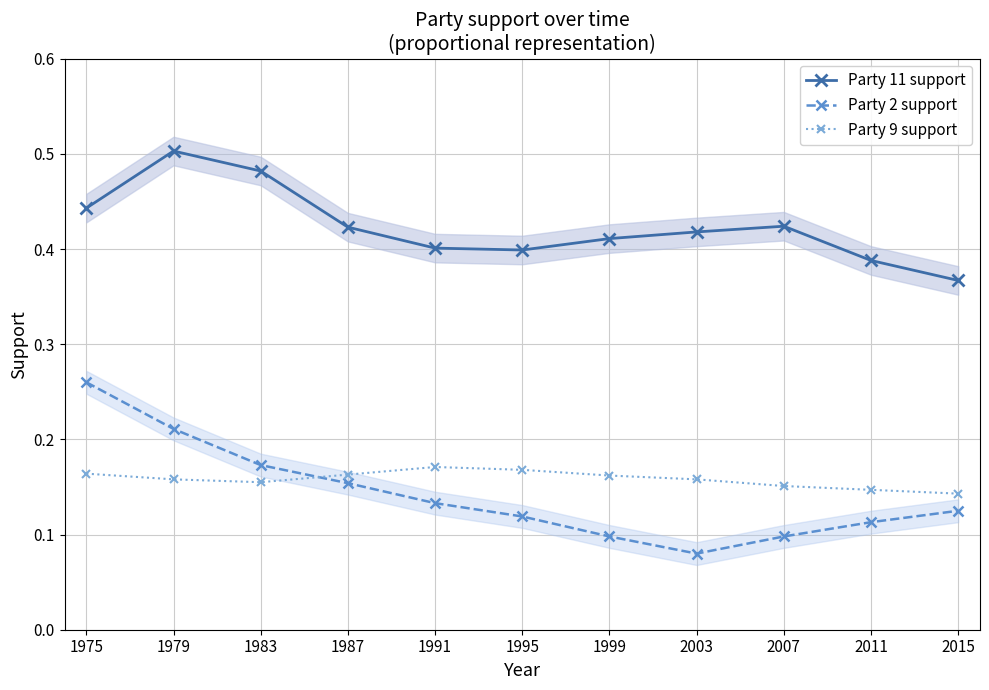

True or false: Party 11 support has a value of 0.4 at 1995.

True